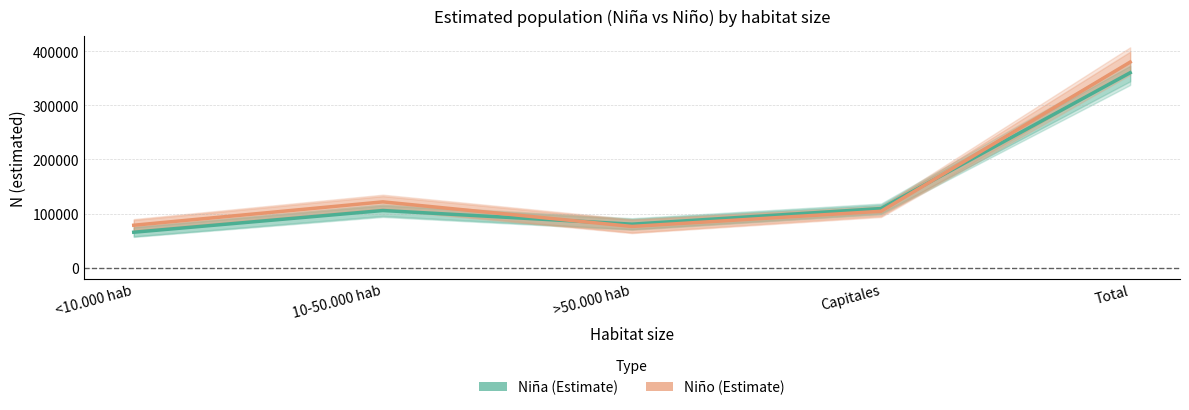

What is the spread (max minus min) of values at >50.000 hab?

4192